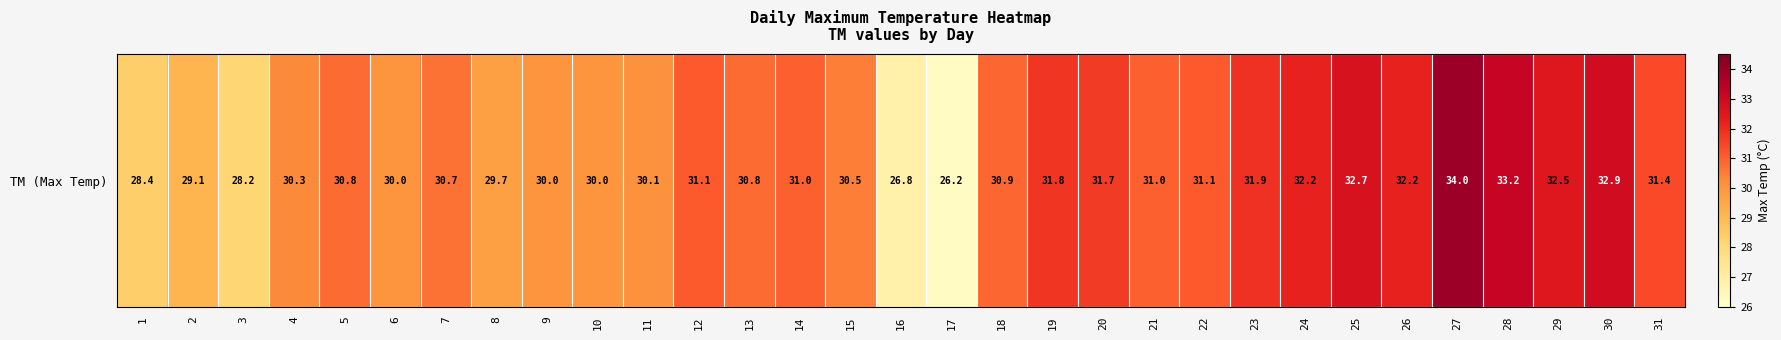

Which has a higher value, 18 or 3?

18